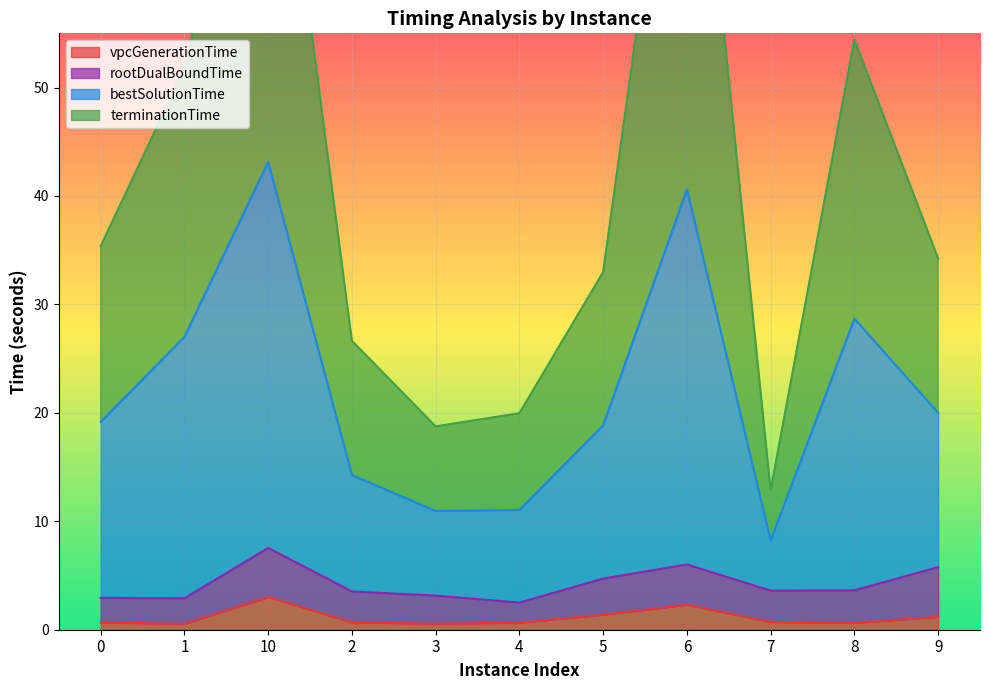

What is the average value of the bestSolutionTime series?

22.0